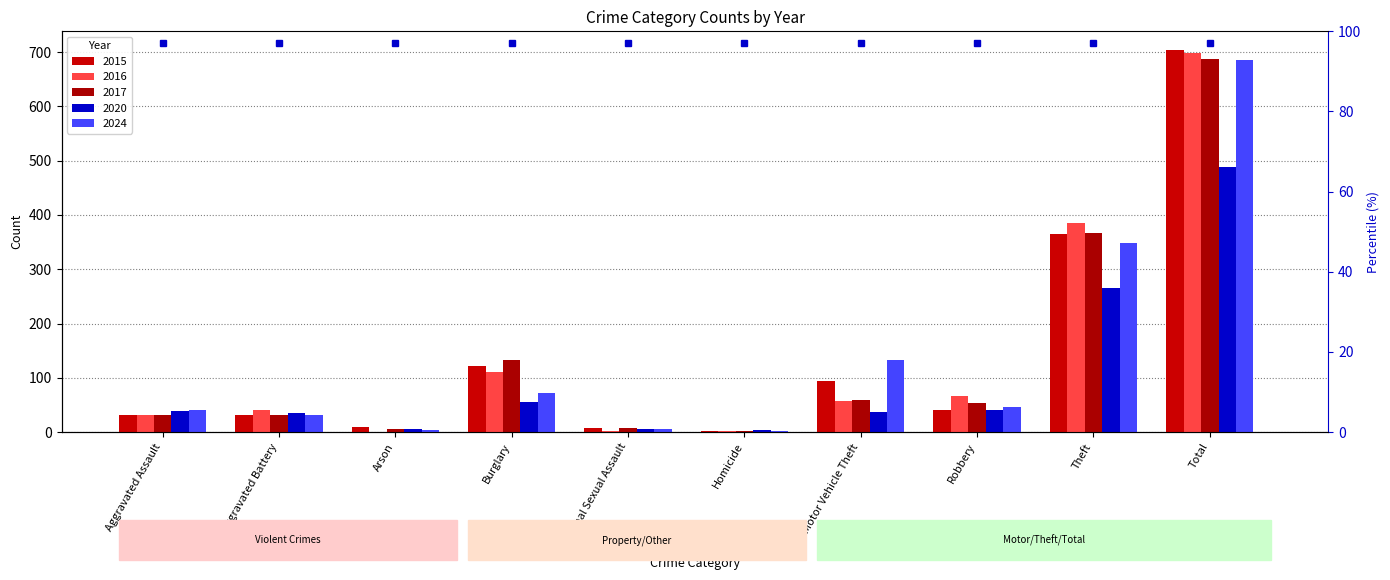

What is the label of the 9th bar from the left?

Theft